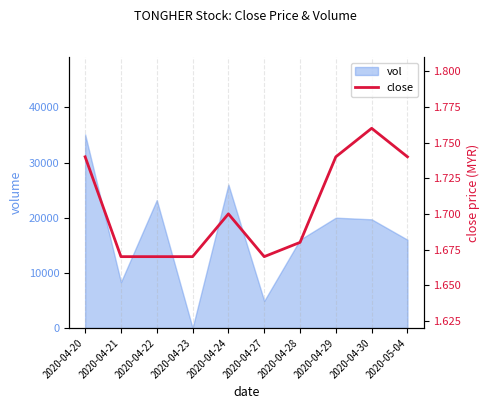

What is the highest value of the vol series?

35100